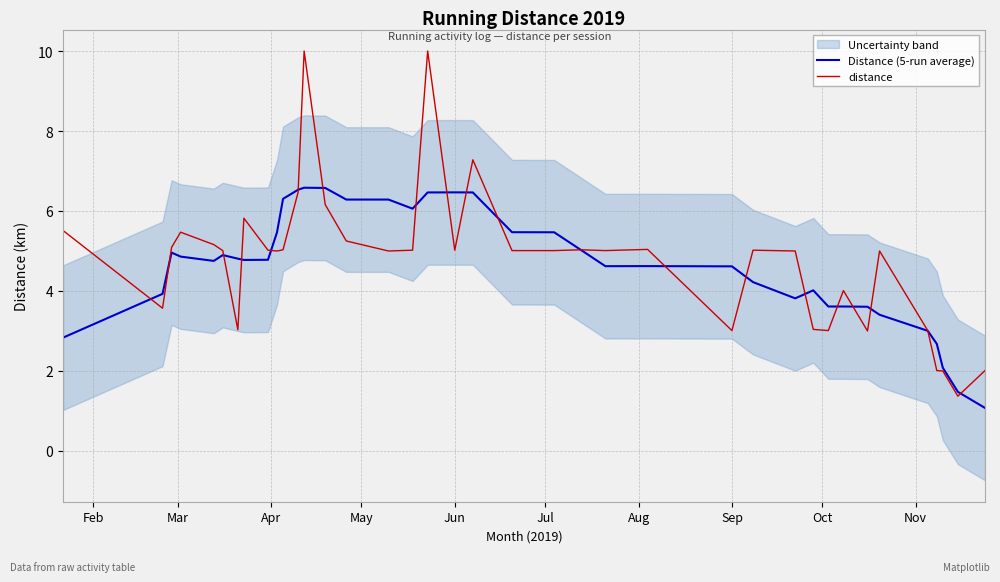

Which series ends up on top after the final intersection of distance and Distance (5-run average)?

distance